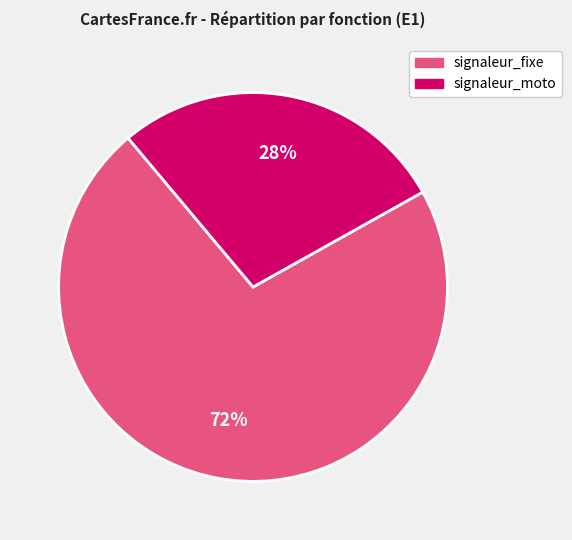

The signaleur_fixe slice represents 81% of the pie. True or false?

False